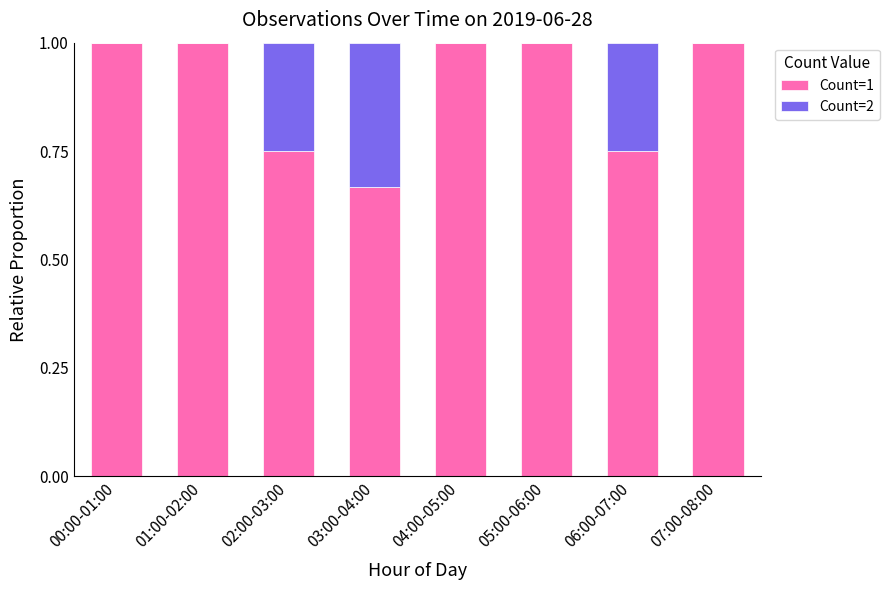

Are the bars grouped side by side (vs. stacked)?

No